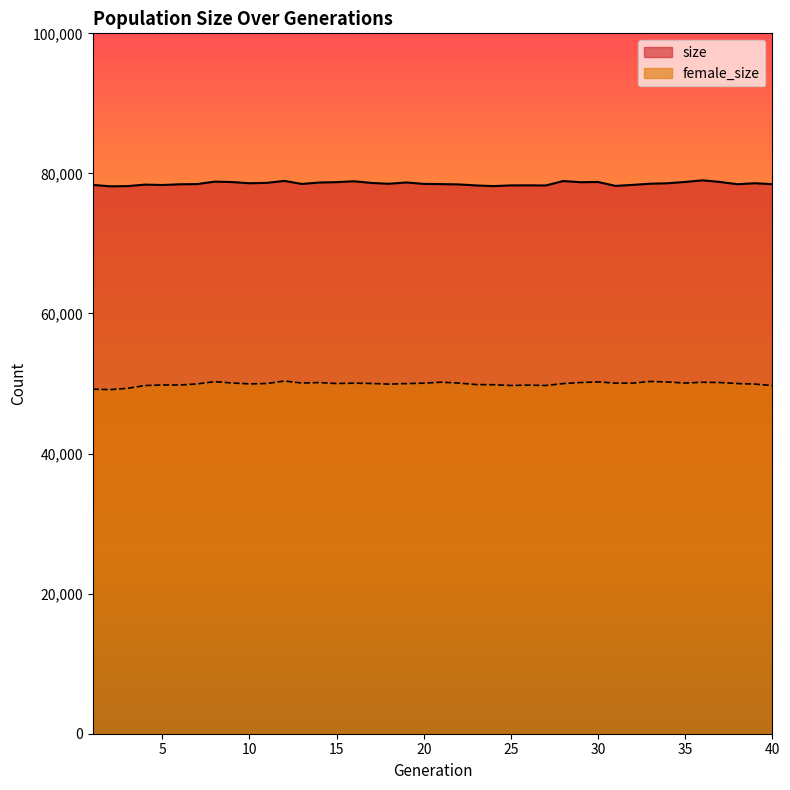

List the series in order of their peak value, highest first.

size, female_size